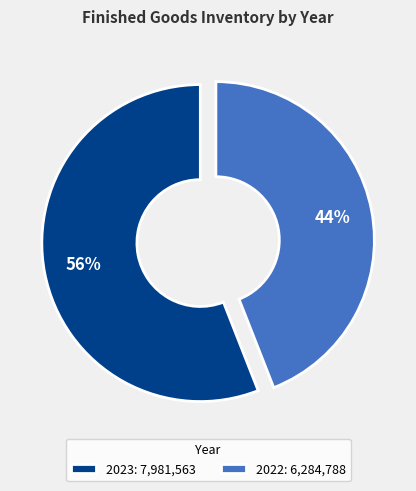

To the nearest percent, what is the average slice percentage?

50%